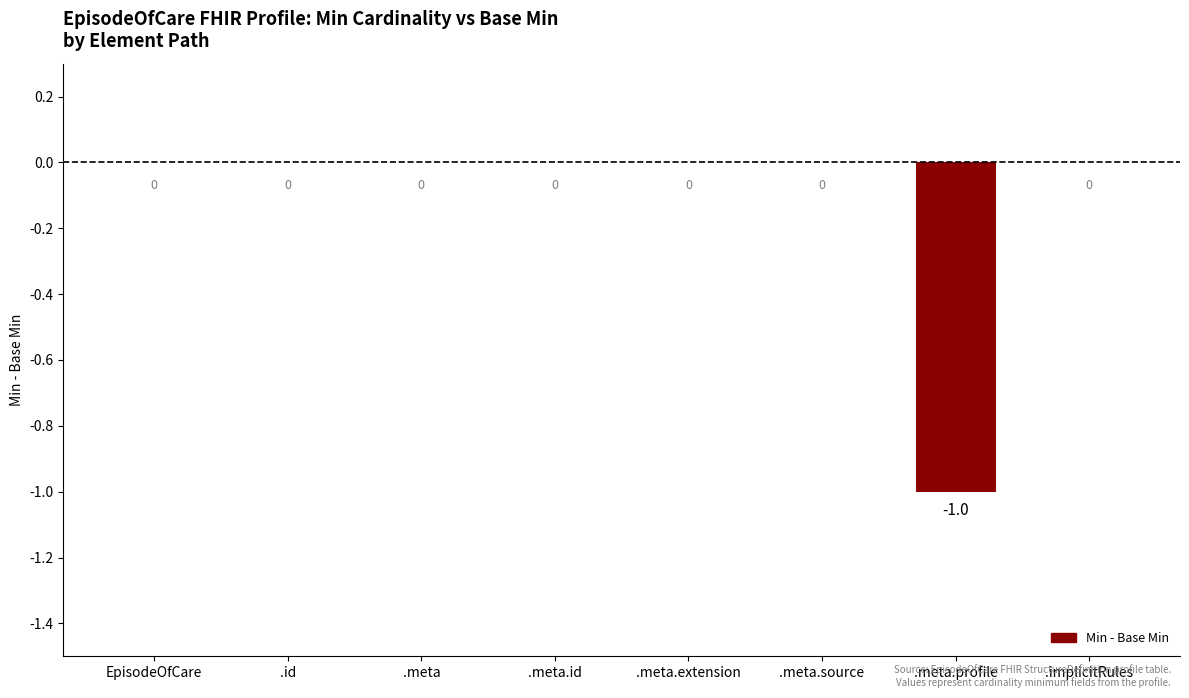

Reading left to right, list all the values displayed in this chart.

EpisodeOfCare=0	.id=0	.meta=0	.meta.id=0	.meta.extension=0	.meta.source=0	.meta.profile=-1	.implicitRules=0